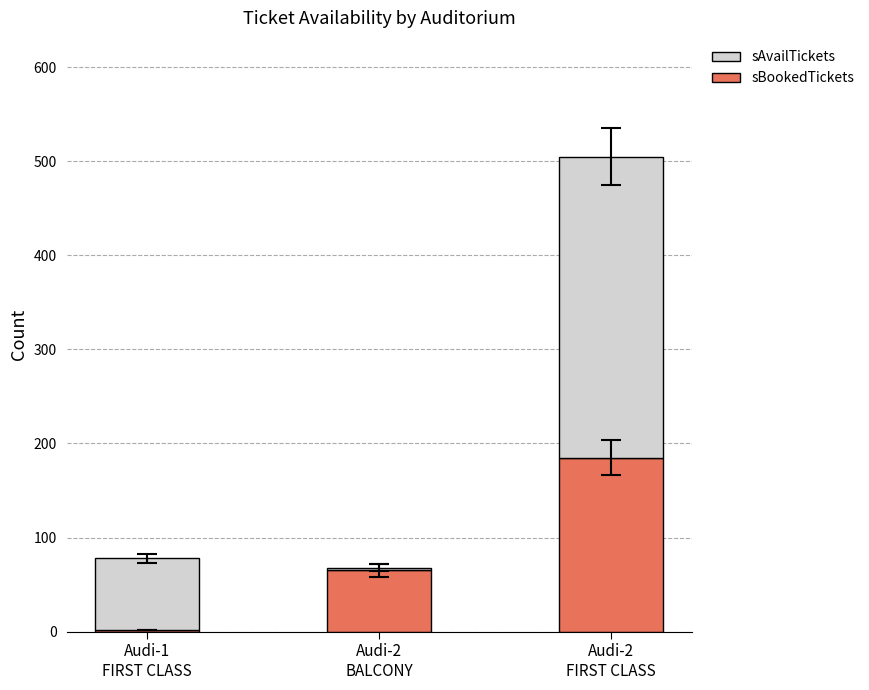

Does the chart contain stacked bars?

Yes